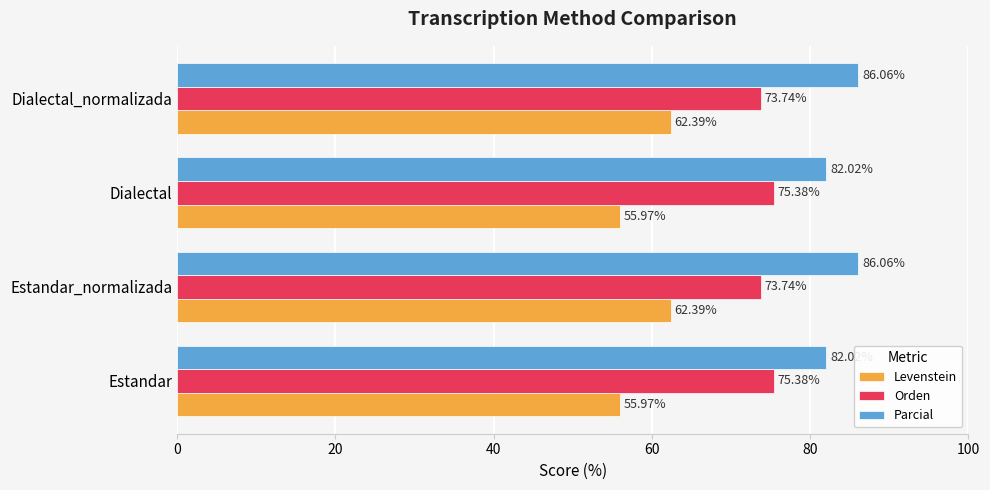

Which series has the largest total across all categories?

Parcial